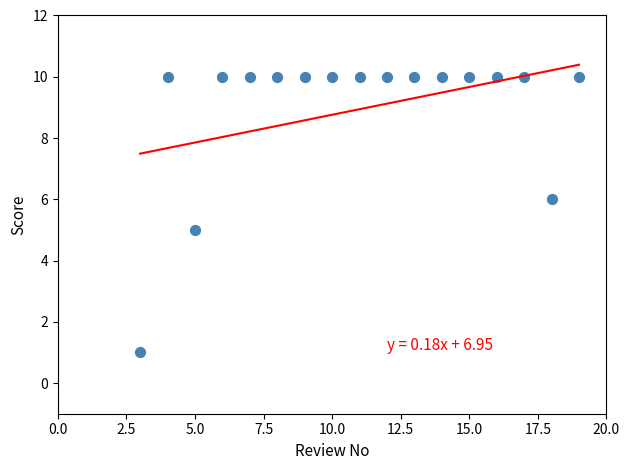

What is the range of Y values (max minus min)?

9